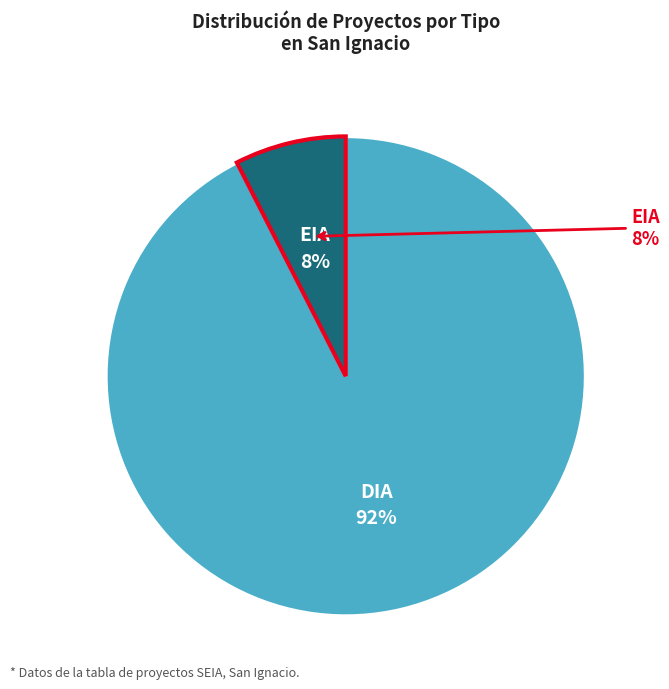

How many slices are in this pie chart?

2